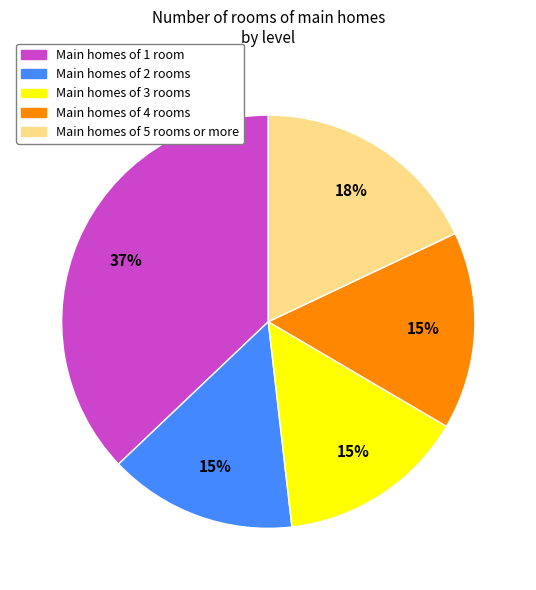

Is there a majority slice in this chart?

No